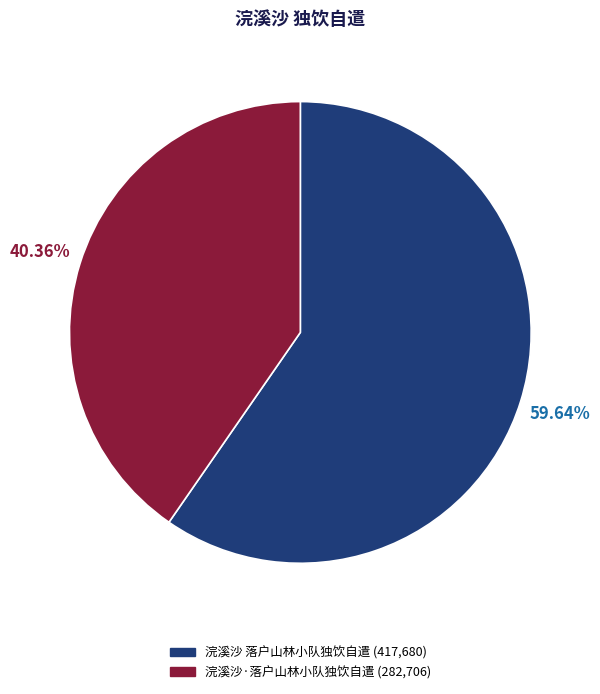

What is the largest slice in the pie chart?

浣溪沙 落户山林小队独饮自遣